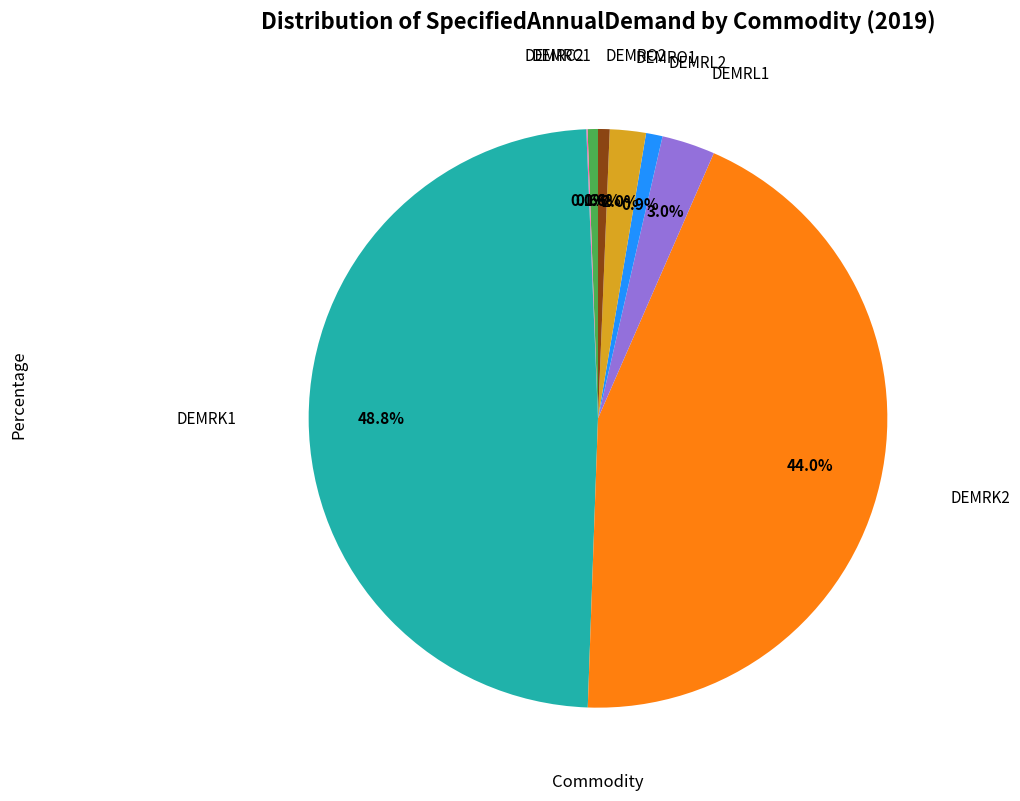

Is there a majority slice in this chart?

No